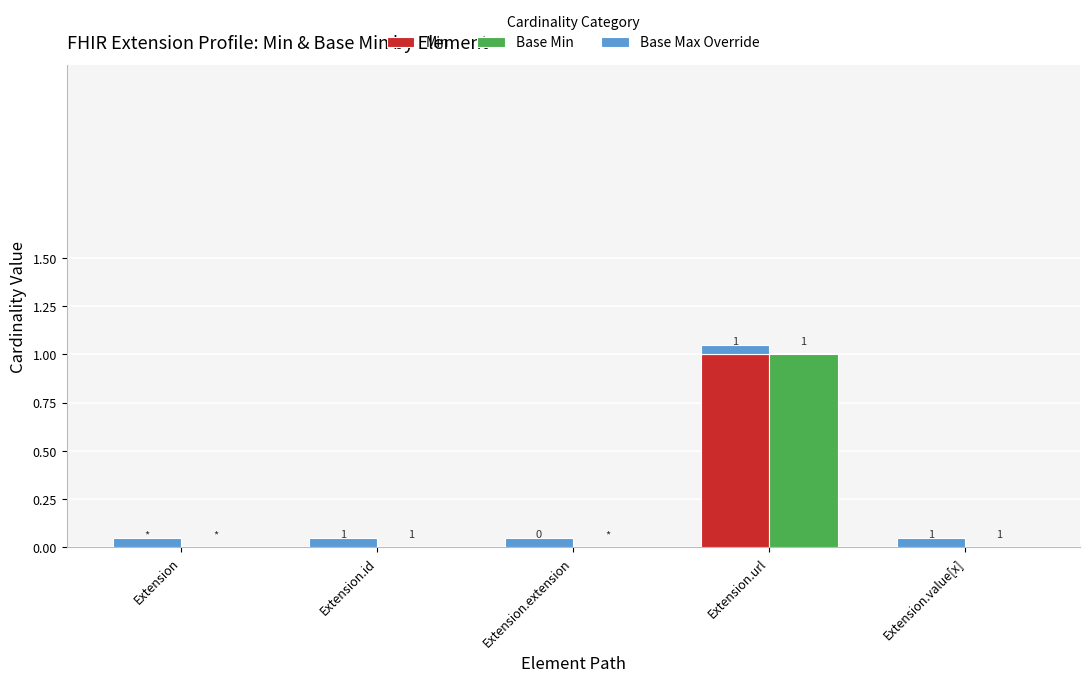

Rank the series at Extension.extension from lowest to highest value.

Min, Base Min, Base Max Override